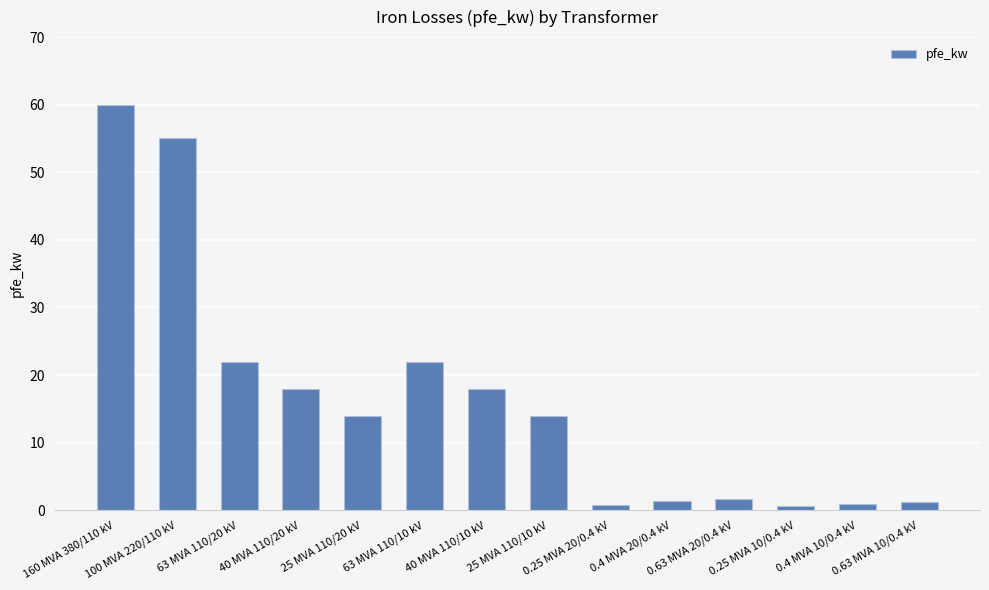

What is the greatest value displayed?

60.0